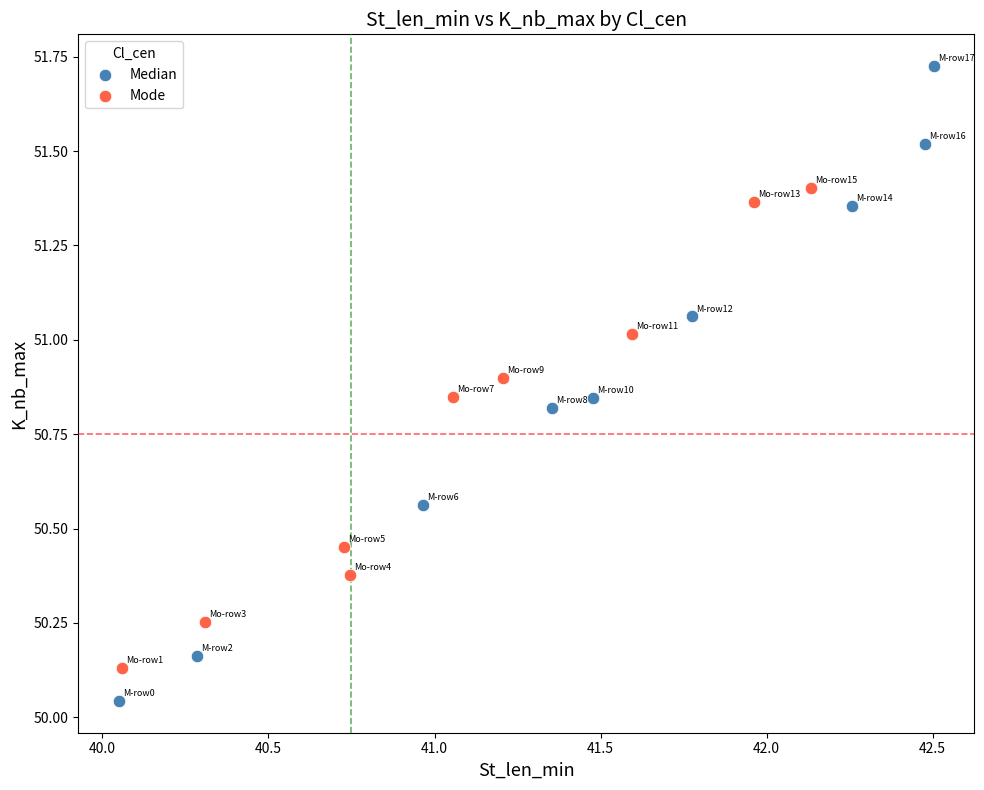

Which series reaches the minimum Y coordinate?

Median